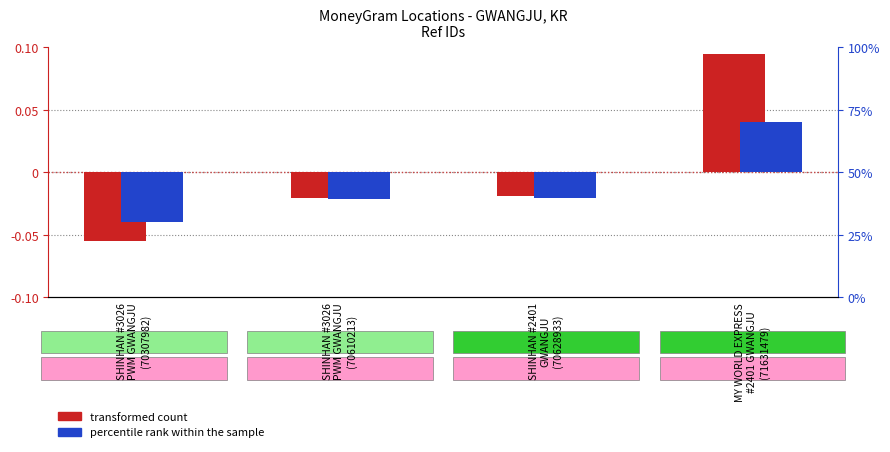

What are all the series names shown in the legend?

transformed count, percentile rank within the sample